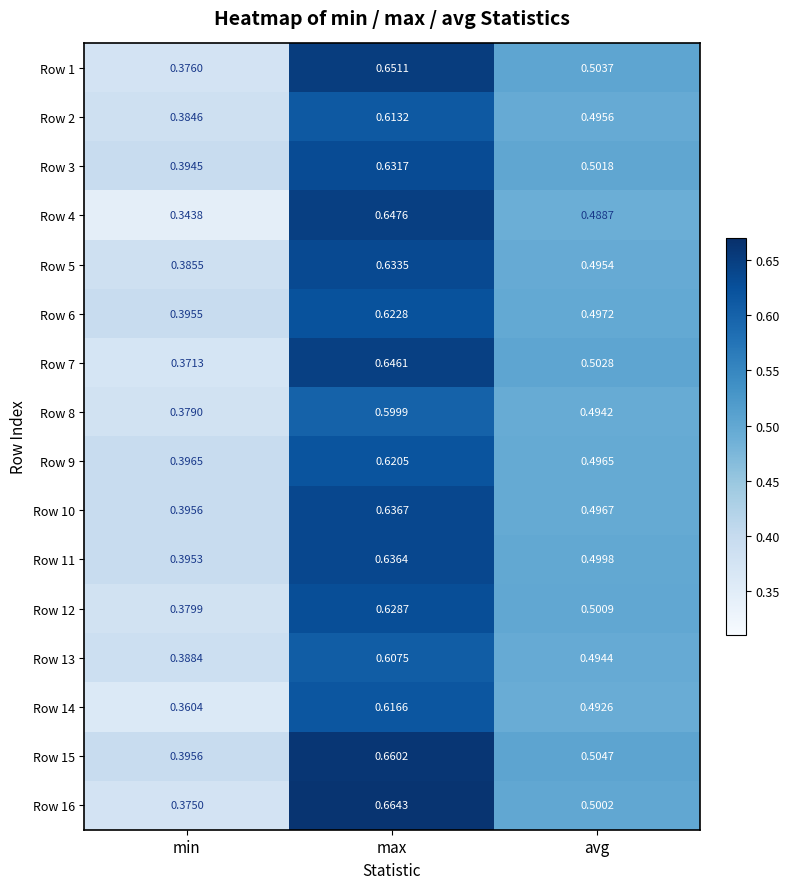

Which series has the largest total across all categories?

Row 15